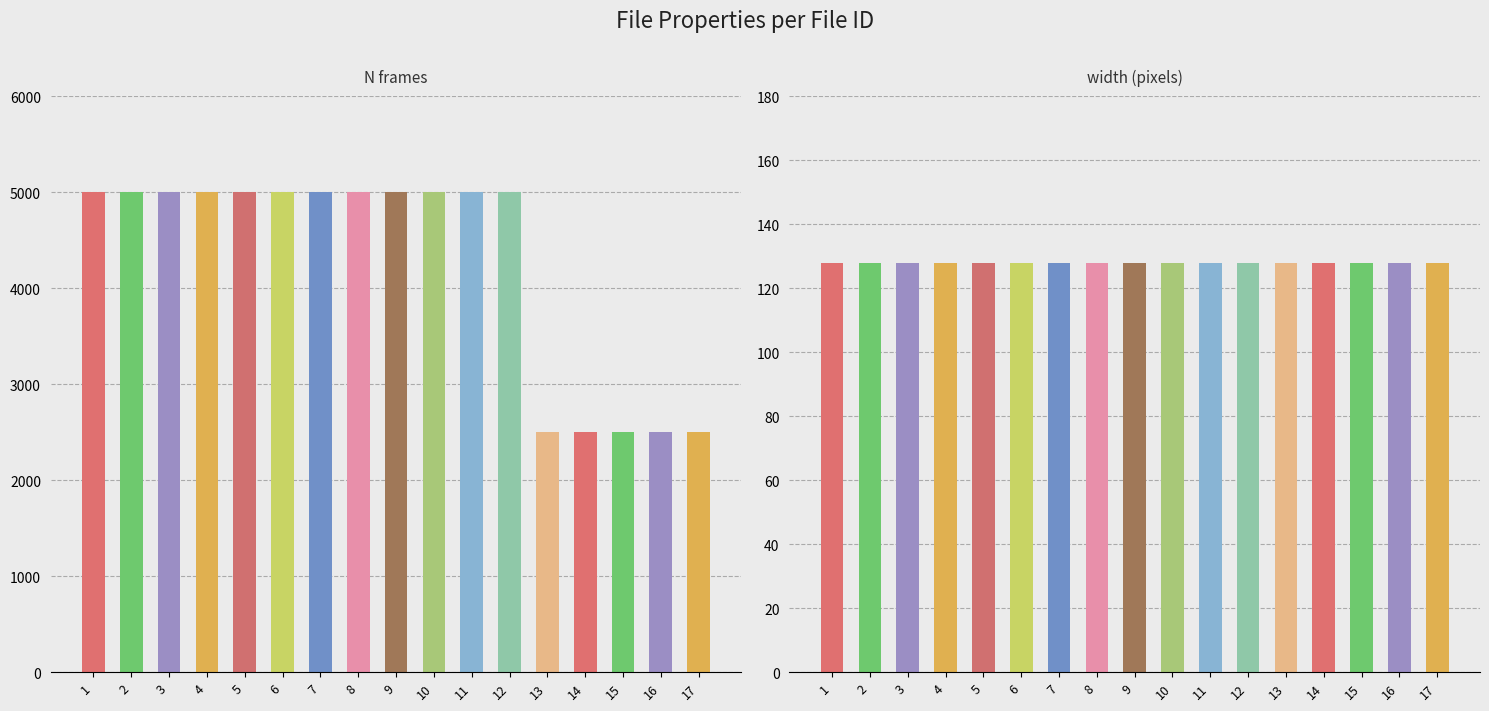

At how many categories does at least one series exceed 603?

17